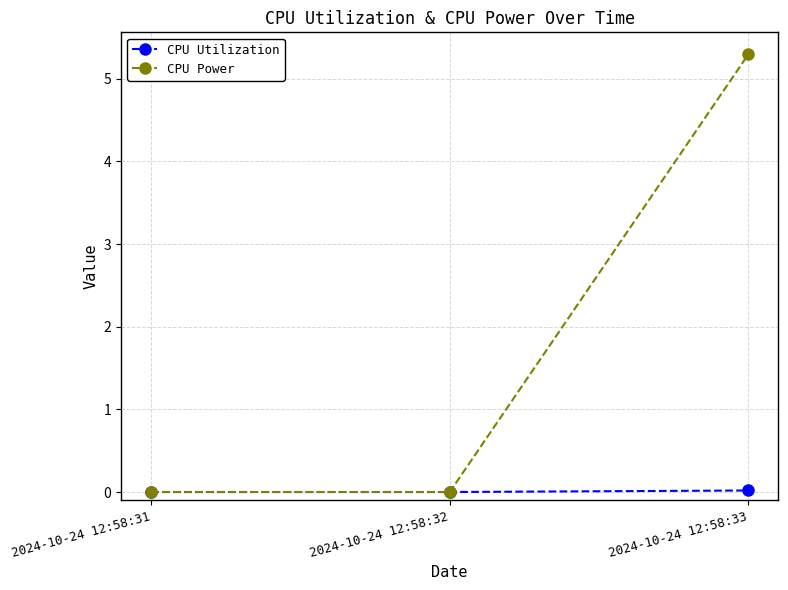

What is the difference between the maximum and second lowest values in the CPU Power series?

5.3